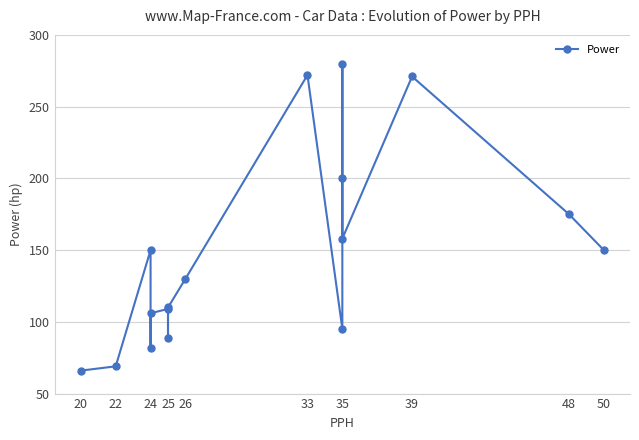

Does the chart have visible grid lines?

Yes